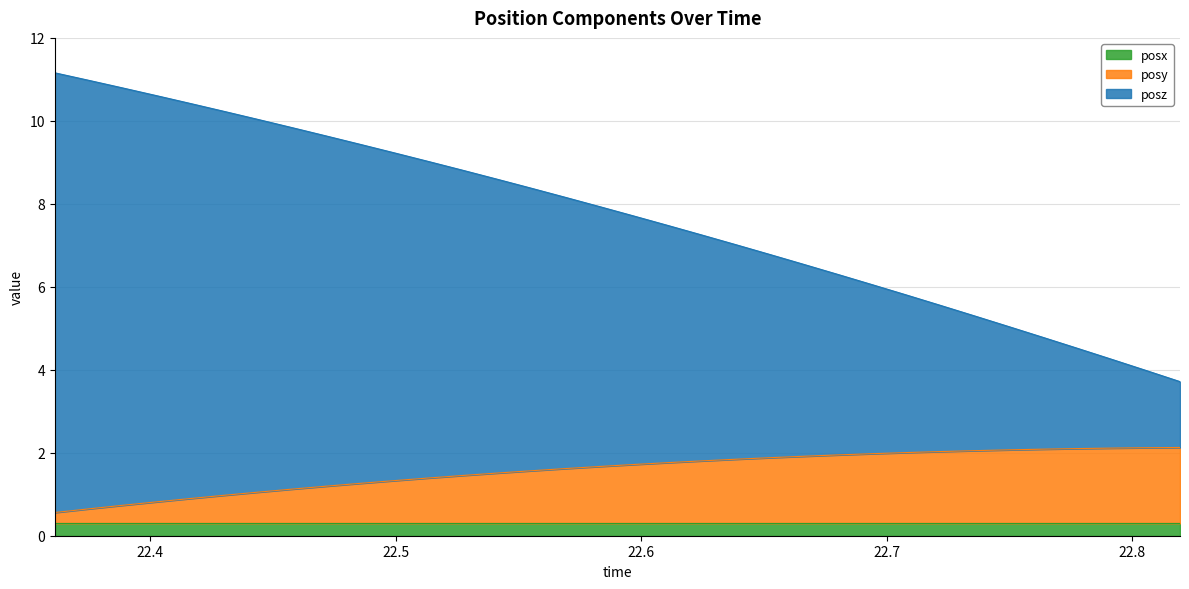

What is the label of the 14th point from the right?

22.63882